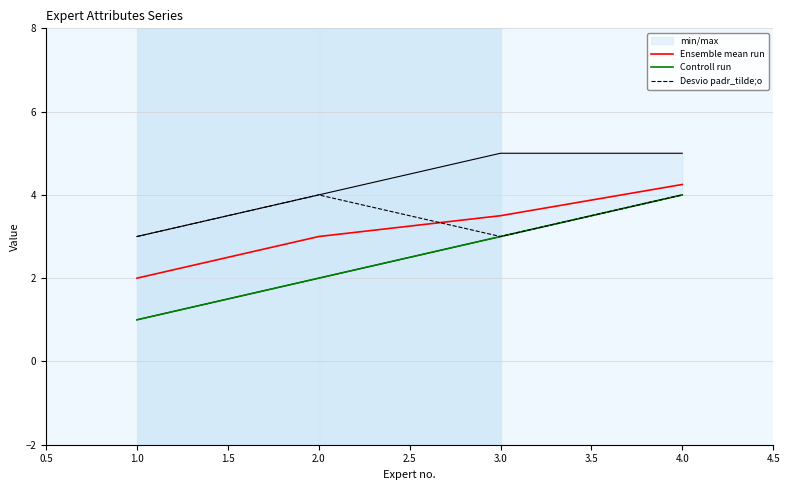

True or false: Controll run and Ensemble mean run intersect in this chart.

False